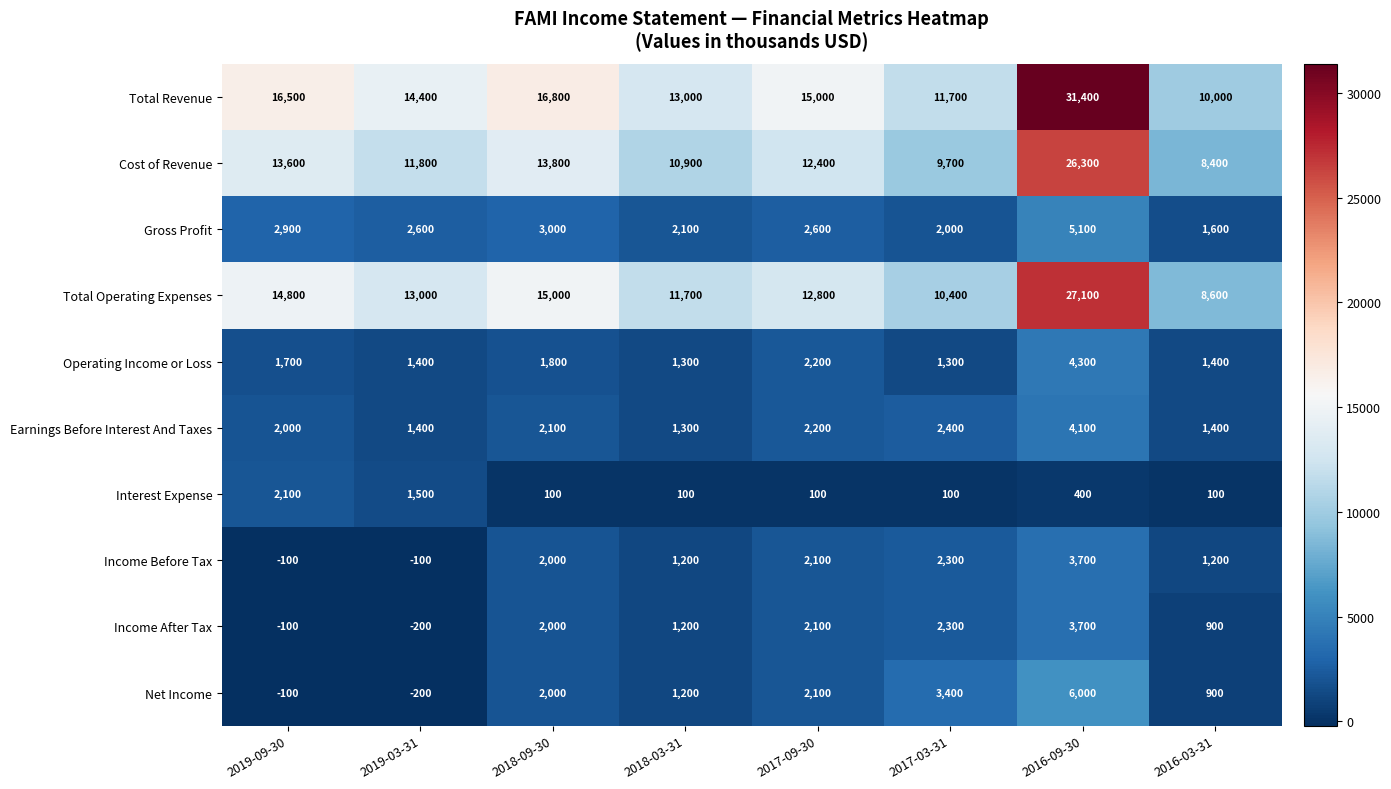

Between 2017-09-30 and 2016-09-30, which series saw the biggest shift?

Total Revenue